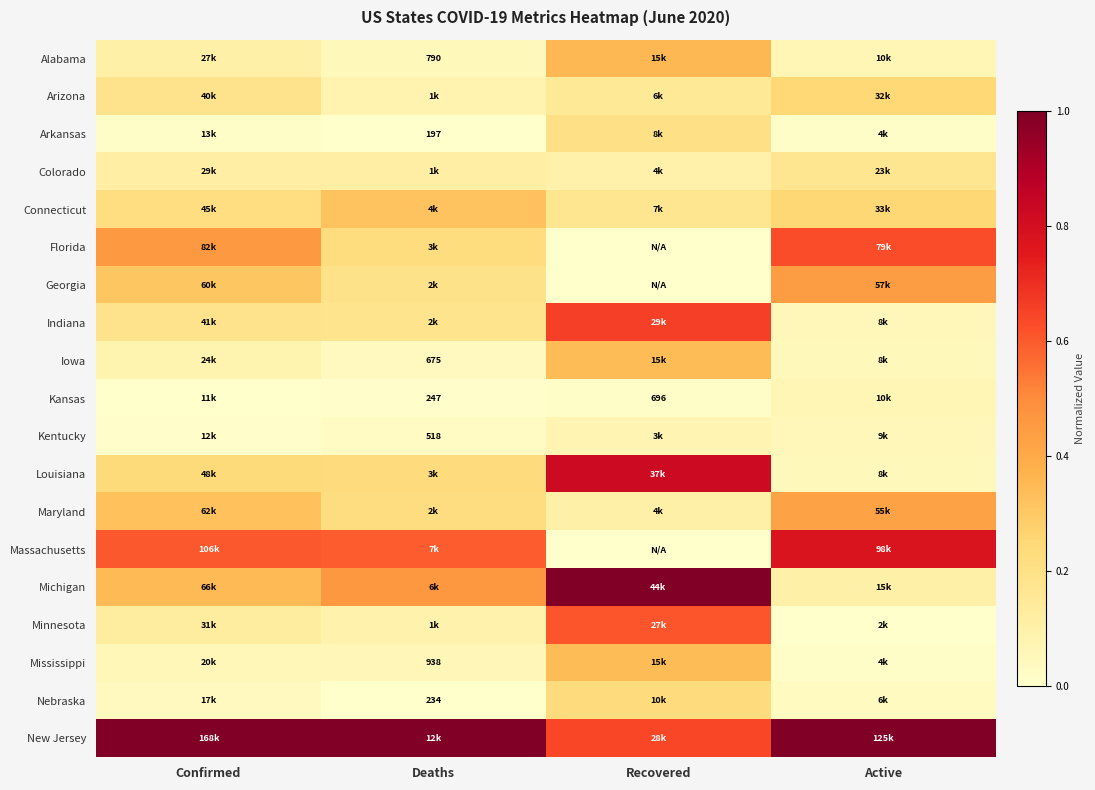

What is the difference between the highest and lowest values at Recovered?

1.0